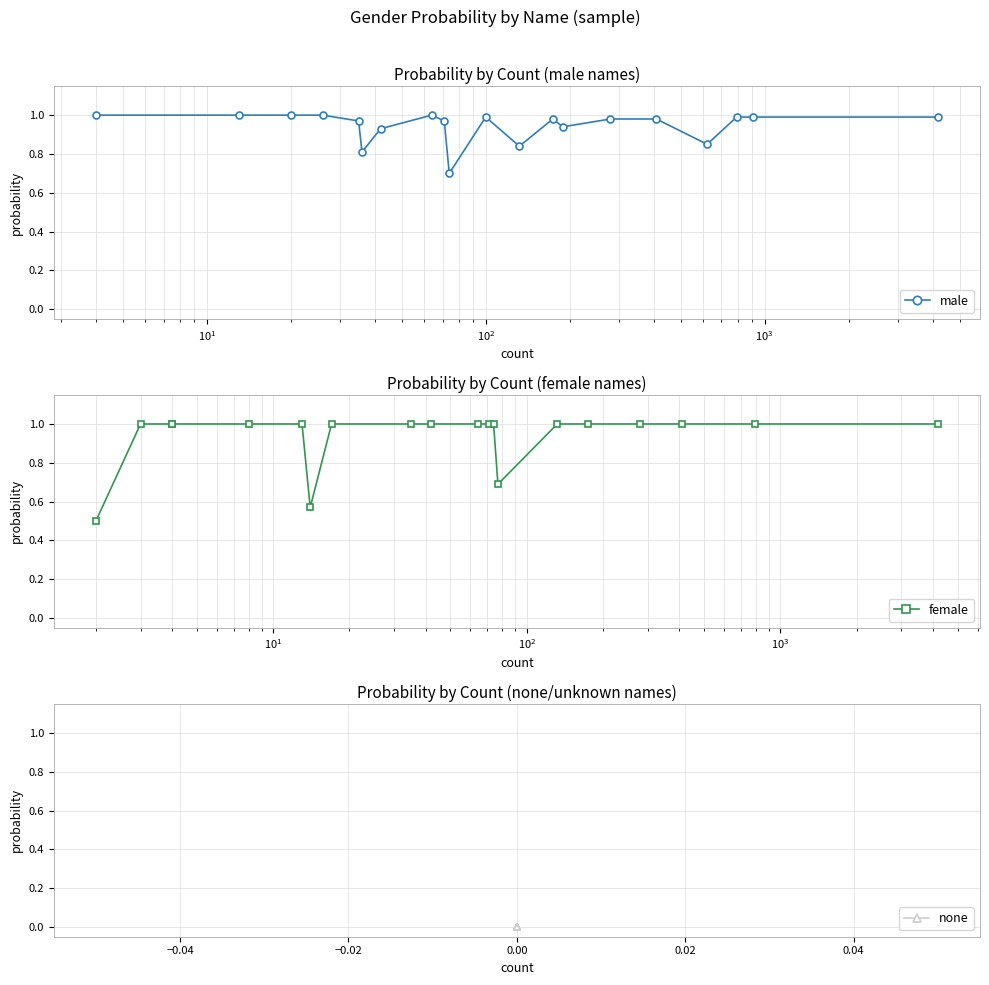

What are all the series names shown in the legend?

male, female, none